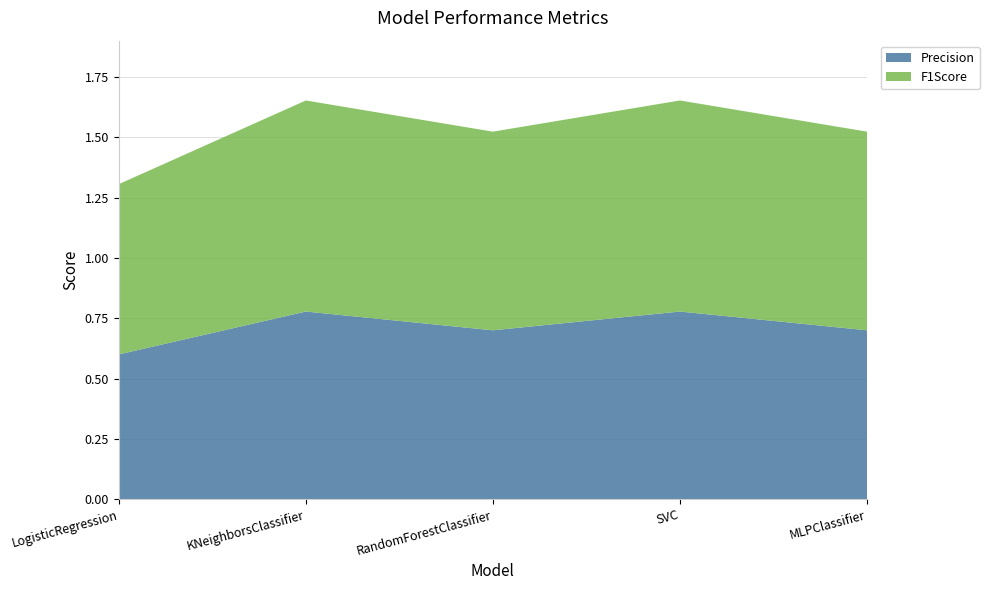

Reading left to right, list all the values displayed in this chart.

Precision: LogisticRegression=0.6	KNeighborsClassifier=0.8	RandomForestClassifier=0.7	SVC=0.8	MLPClassifier=0.7
F1Score: LogisticRegression=0.7	KNeighborsClassifier=0.9	RandomForestClassifier=0.8	SVC=0.9	MLPClassifier=0.8